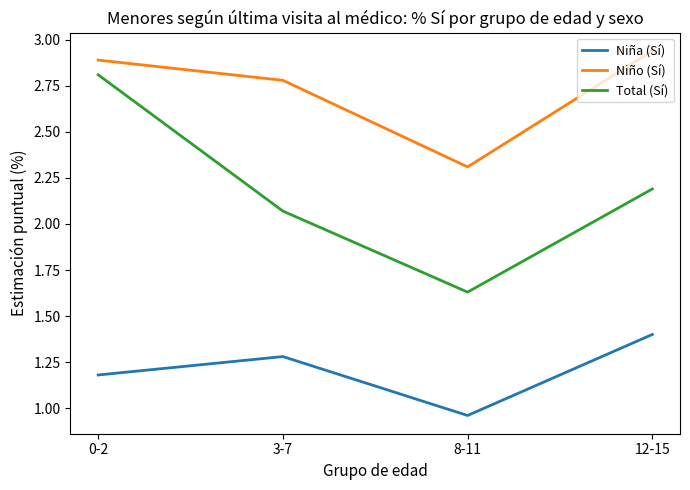

What is the spread (max minus min) of values at 0-2?

1.7